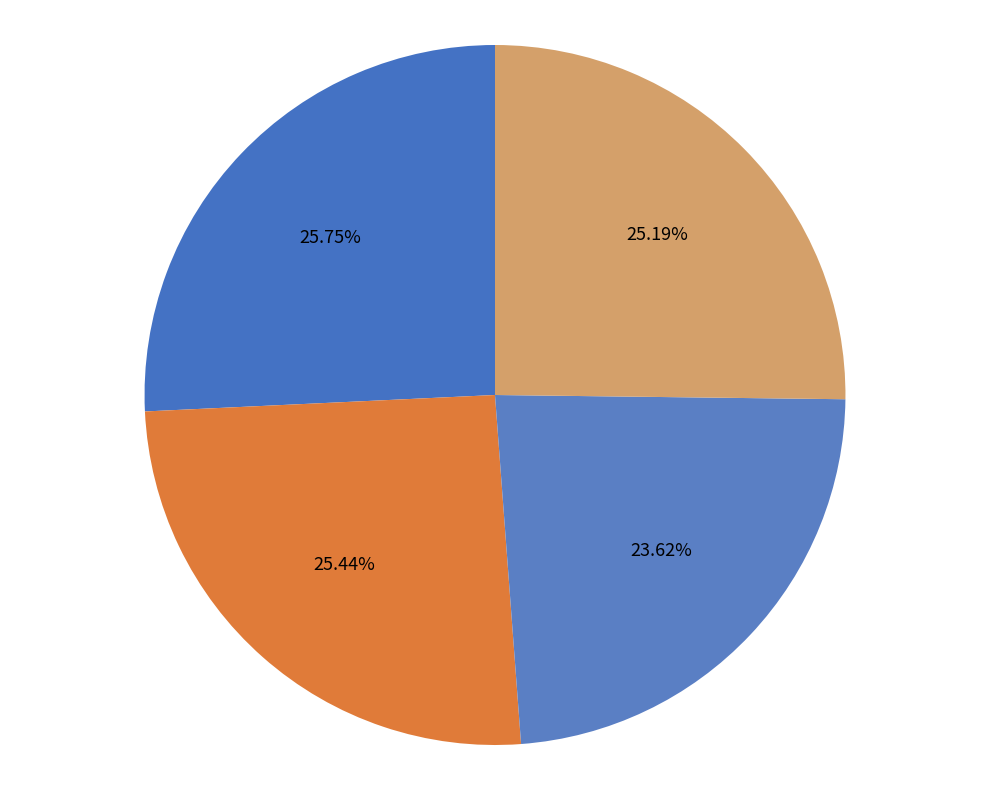

Count the number of slices in the pie.

4